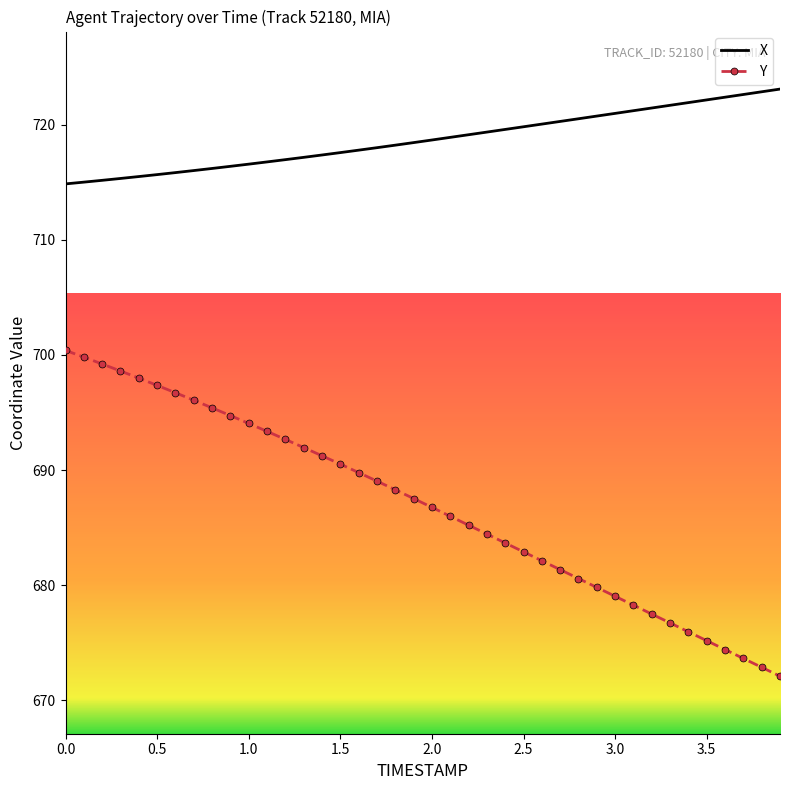

True or false: X and Y cross at least once.

False